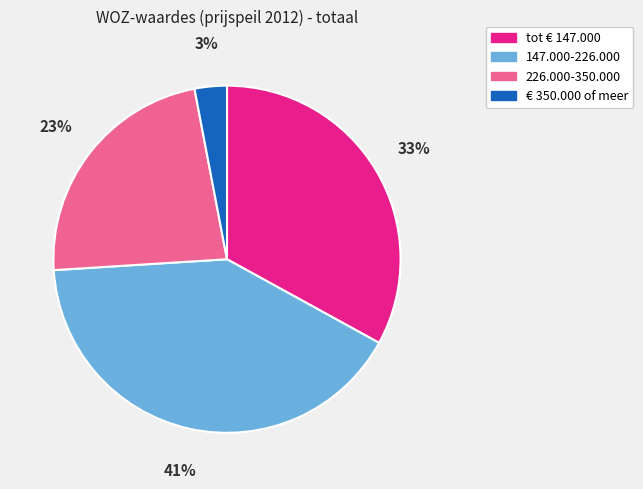

Does 147.000-226.000 represent more than half of the total?

No